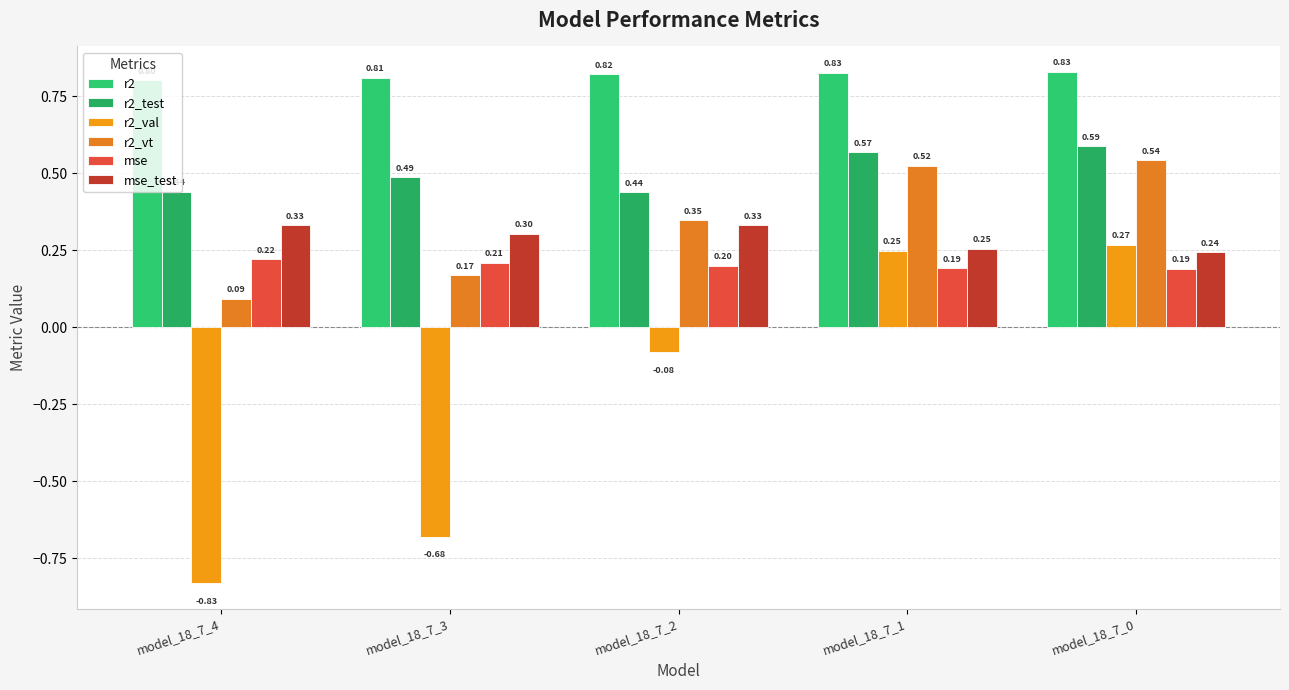

Which label corresponds to the smallest value in the chart?

model_18_7_4